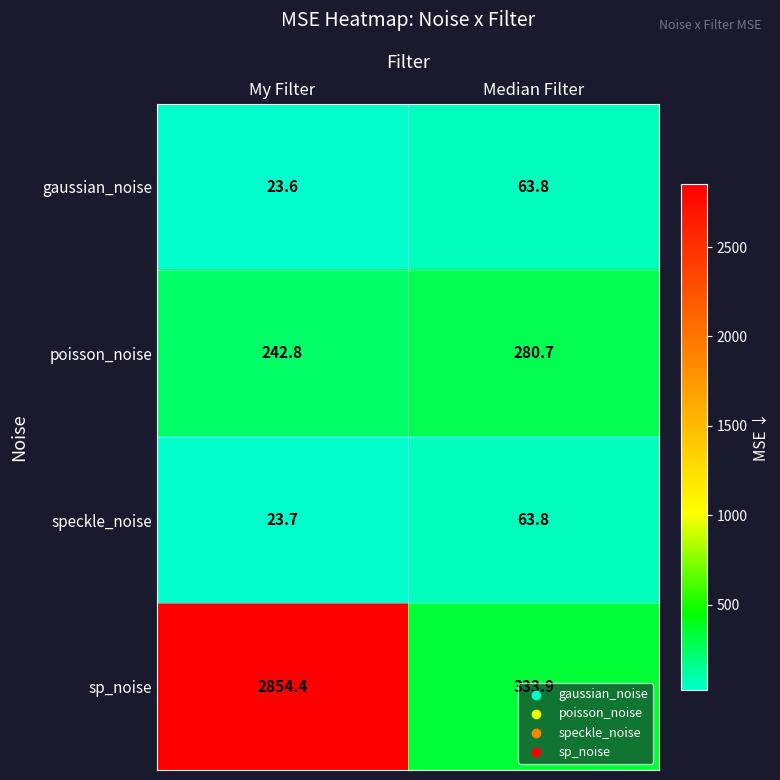

Rank the categories by gaussian_noise value from highest to lowest.

Median Filter, My Filter